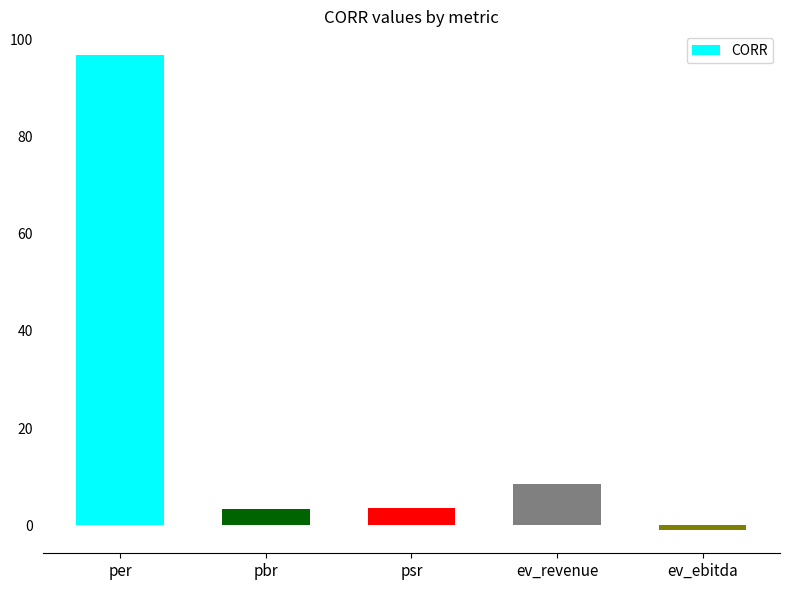

Where does the data first go above 3?

per